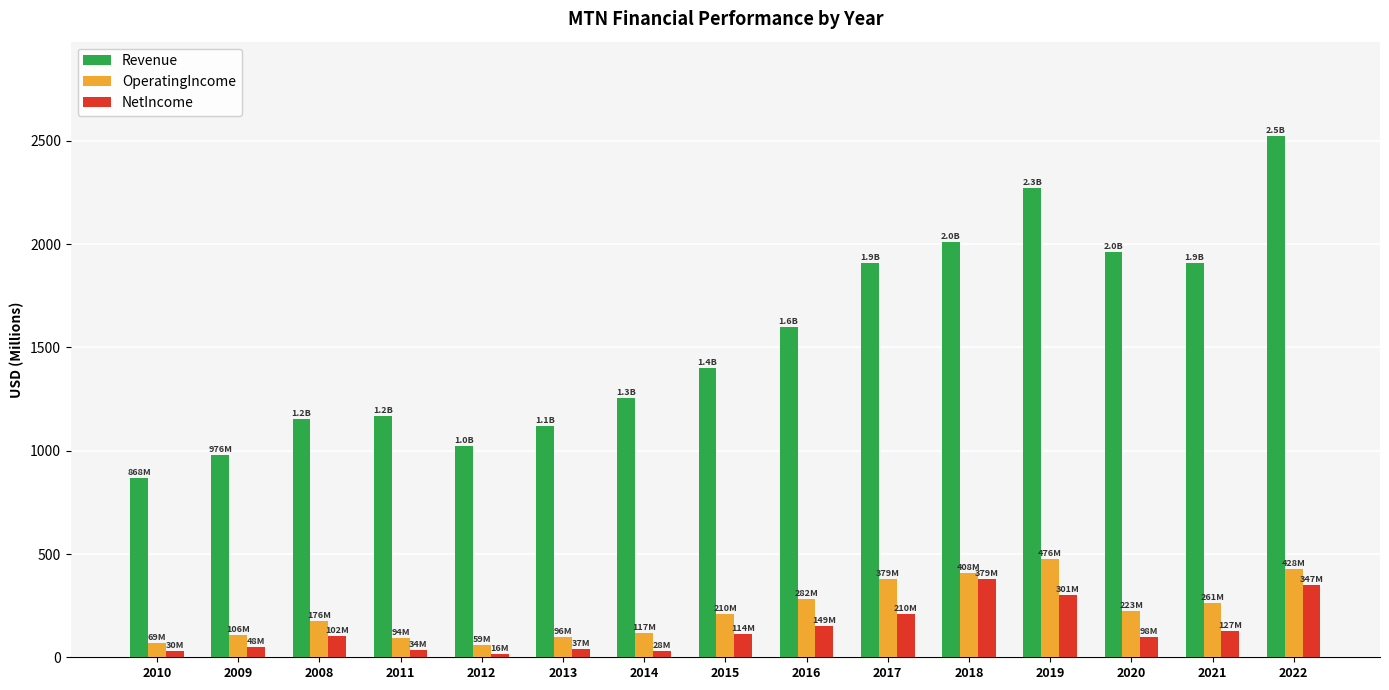

What is the smallest value displayed?

16.5